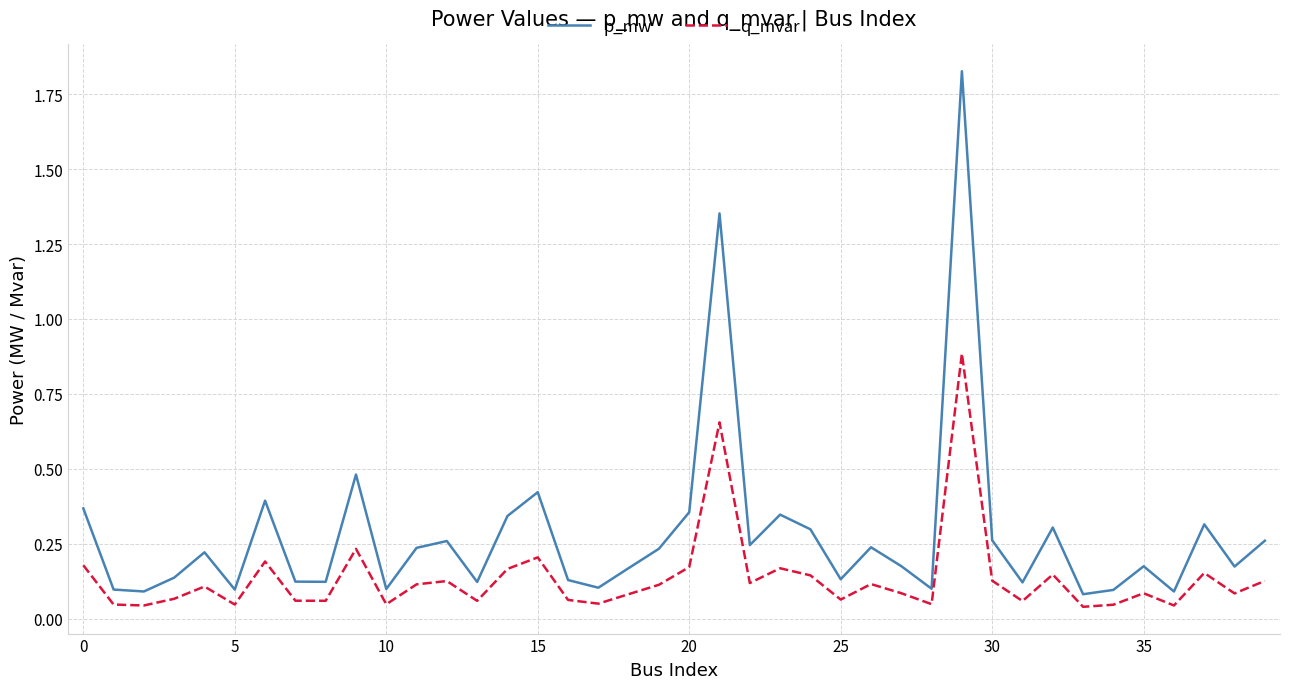

How many lines are shown in the chart?

2